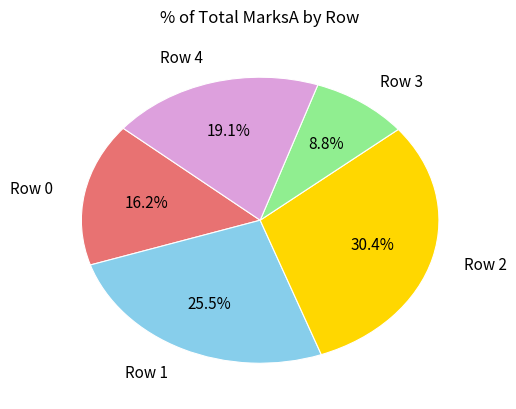

How many slices are in this pie chart?

5